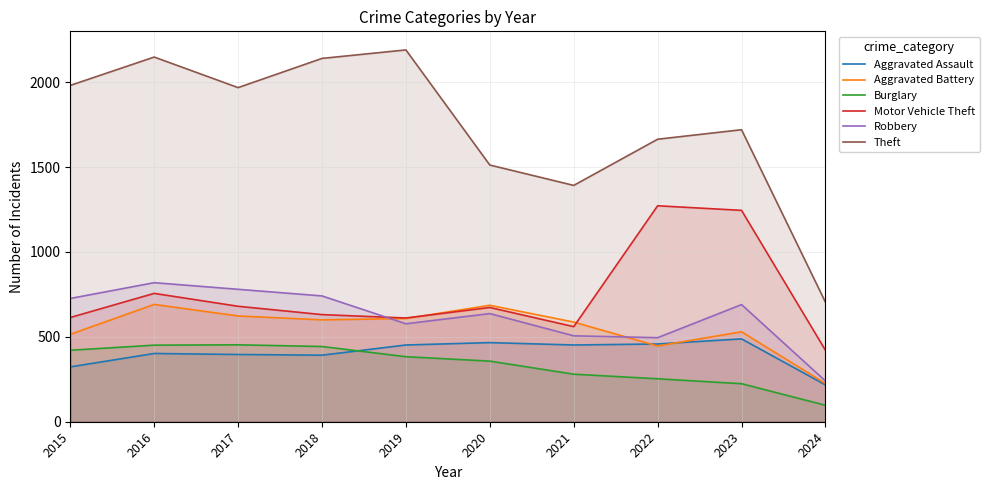

List the labels in order of Motor Vehicle Theft value, smallest first.

2024, 2021, 2019, 2015, 2018, 2020, 2017, 2016, 2023, 2022